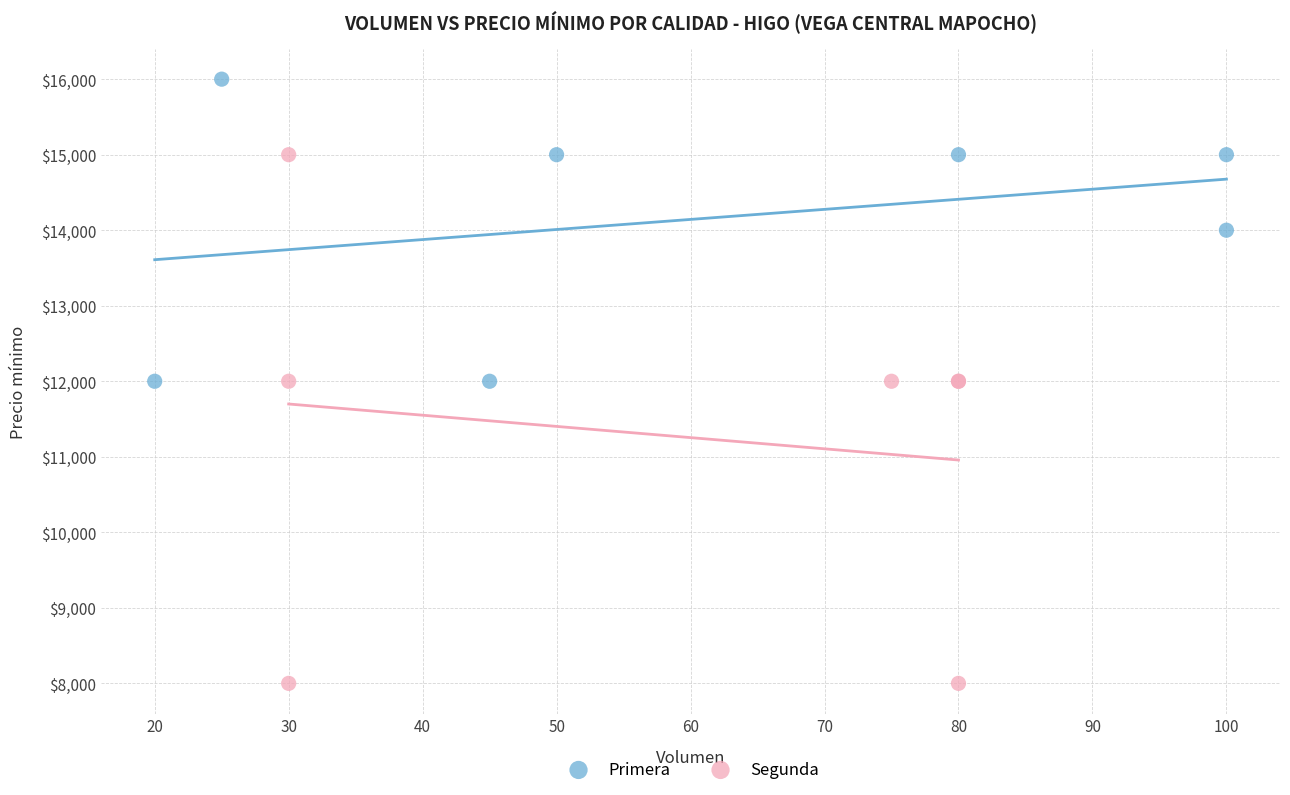

Which series has the largest Y range (max minus min)?

Segunda